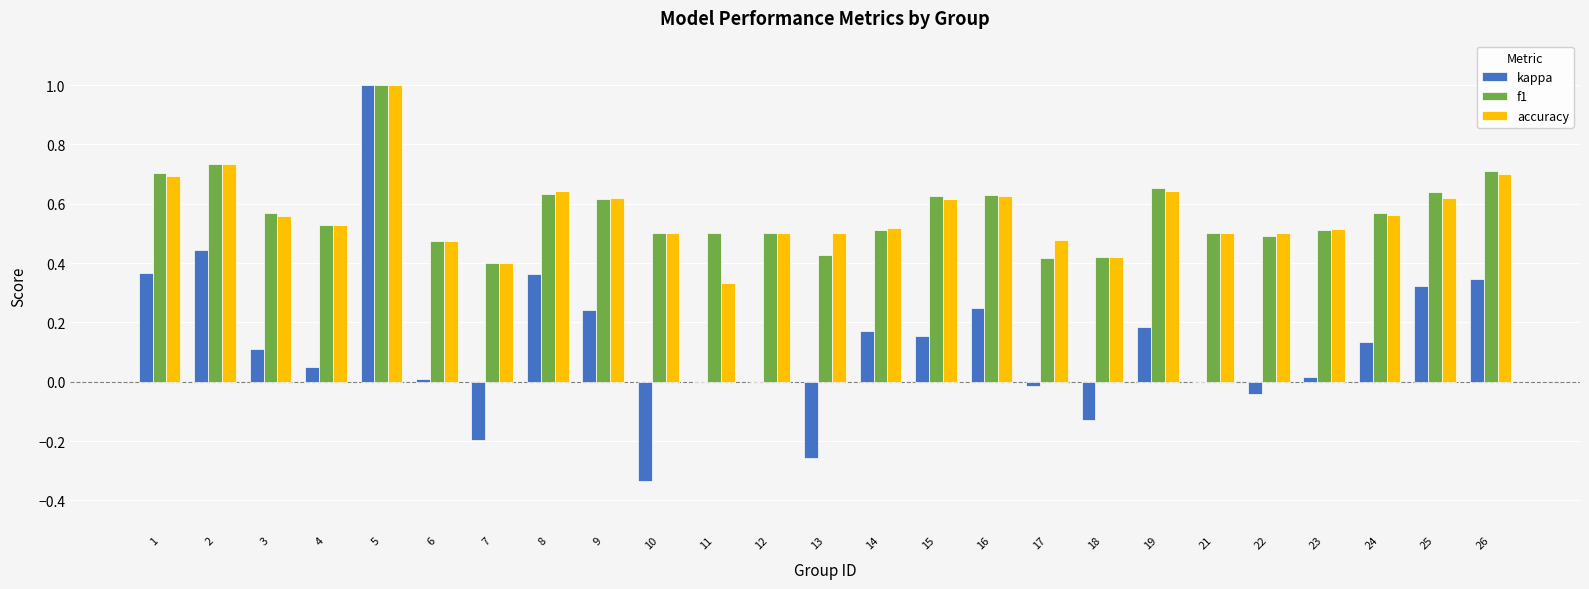

How many accuracy values are between 0 and 1?

25